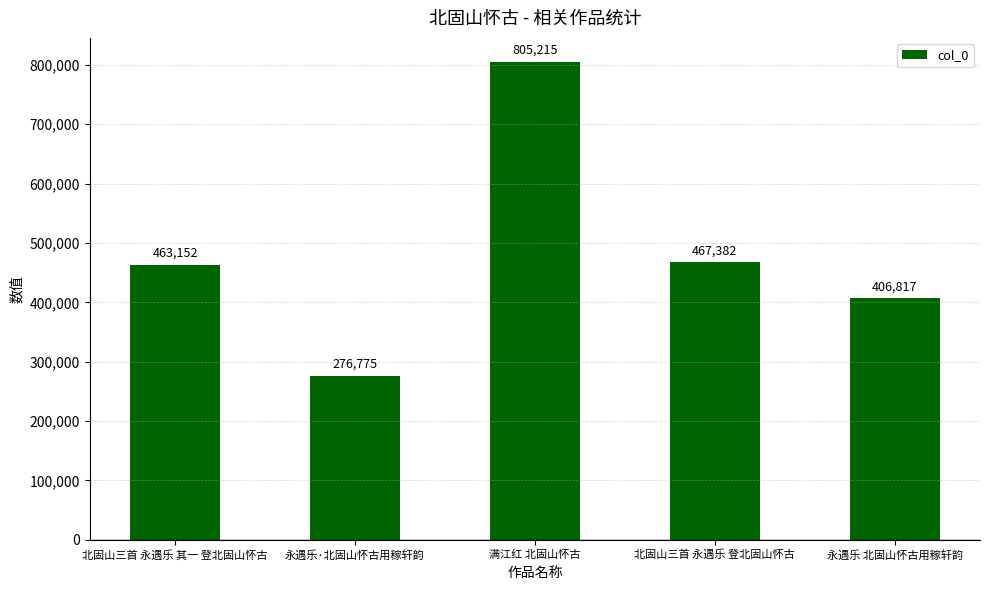

Reading right to left, list all the values displayed in this chart.

永遇乐 北固山怀古用稼轩韵=406817	北固山三首 永遇乐 登北固山怀古=467382	满江红 北固山怀古=805215	永遇乐·北固山怀古用稼轩韵=276775	北固山三首 永遇乐 其一 登北固山怀古=463152